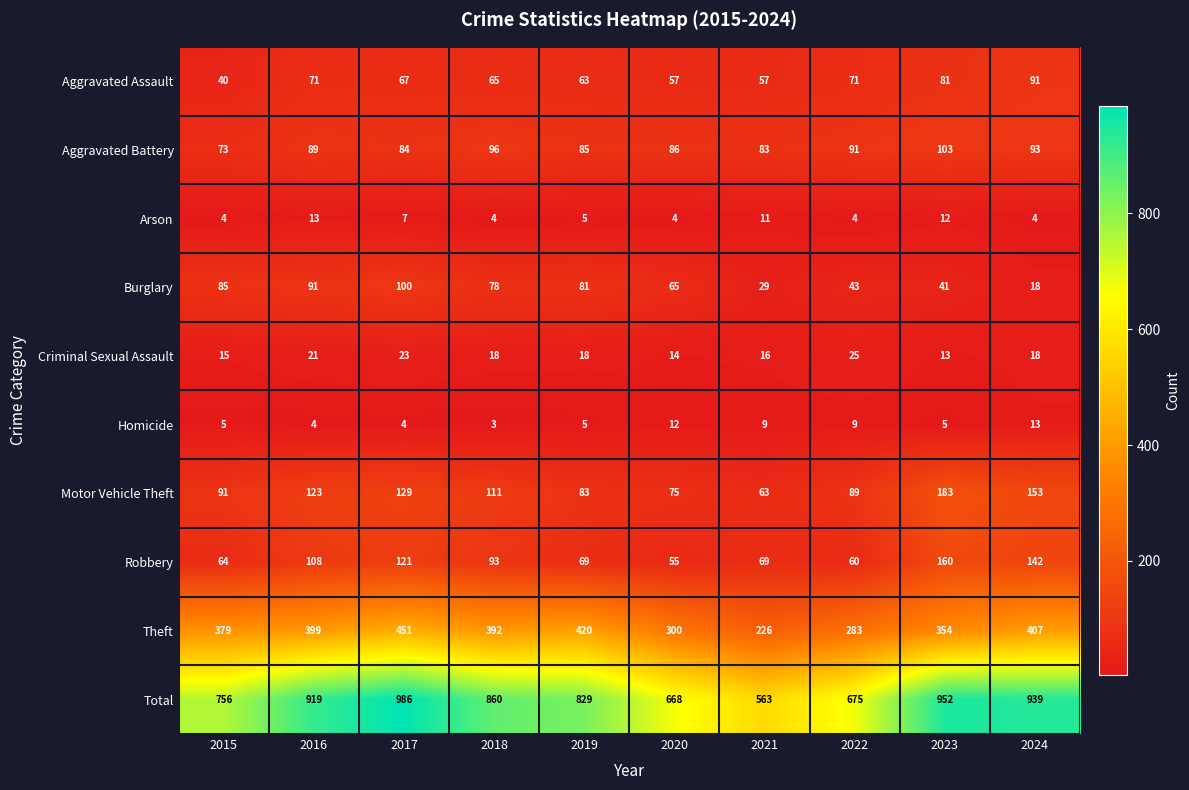

What is the approximate value of Aggravated Battery at 2018?

96